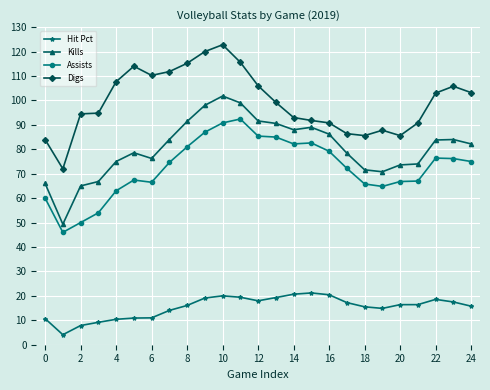

Which series has the widest spread of values?

Kills